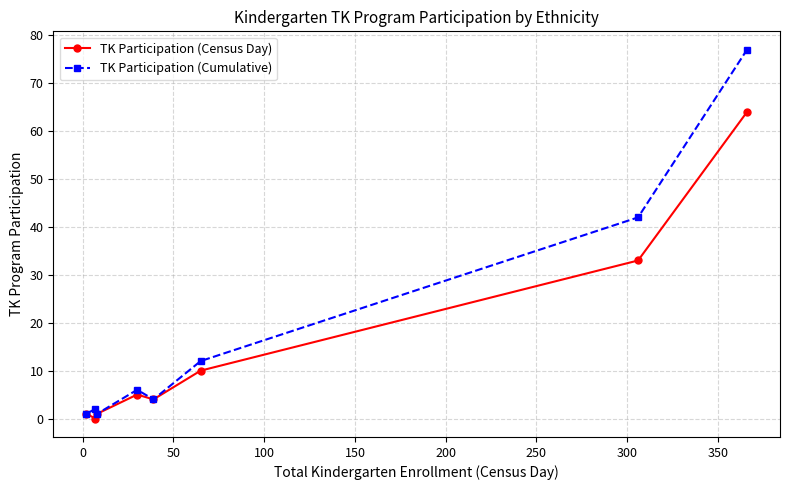

What are all the series names shown in the legend?

TK Participation (Census Day), TK Participation (Cumulative)